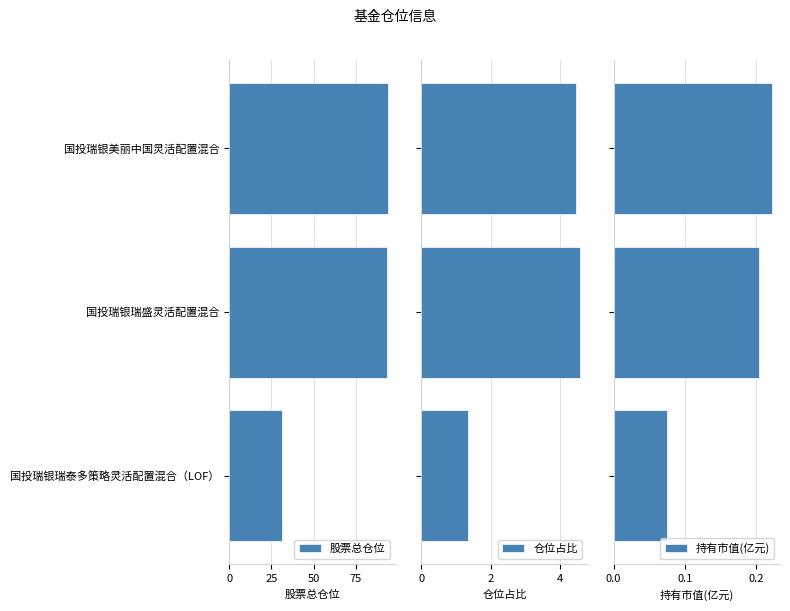

True or false: 股票总仓位 has a value of 93.6 at 国投瑞银瑞盛灵活配置混合.

True